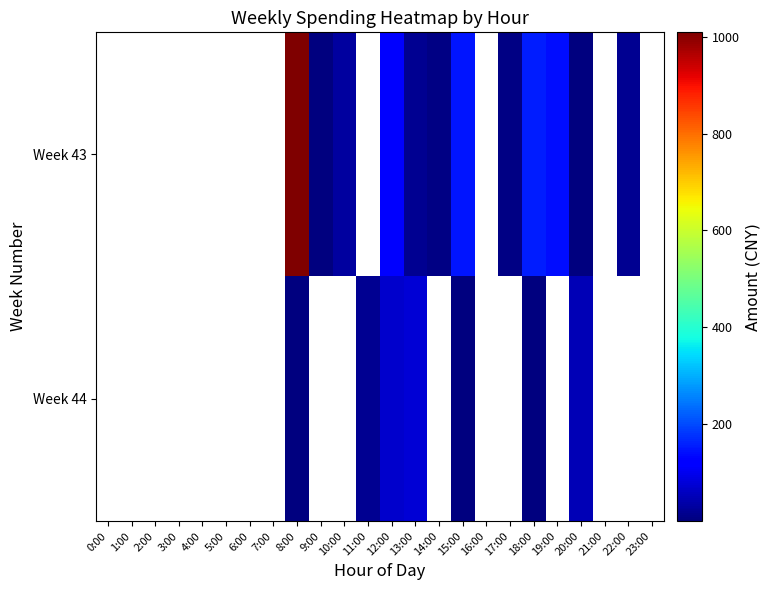

Which series changed the most between 0:00 and 17:00?

Week 43